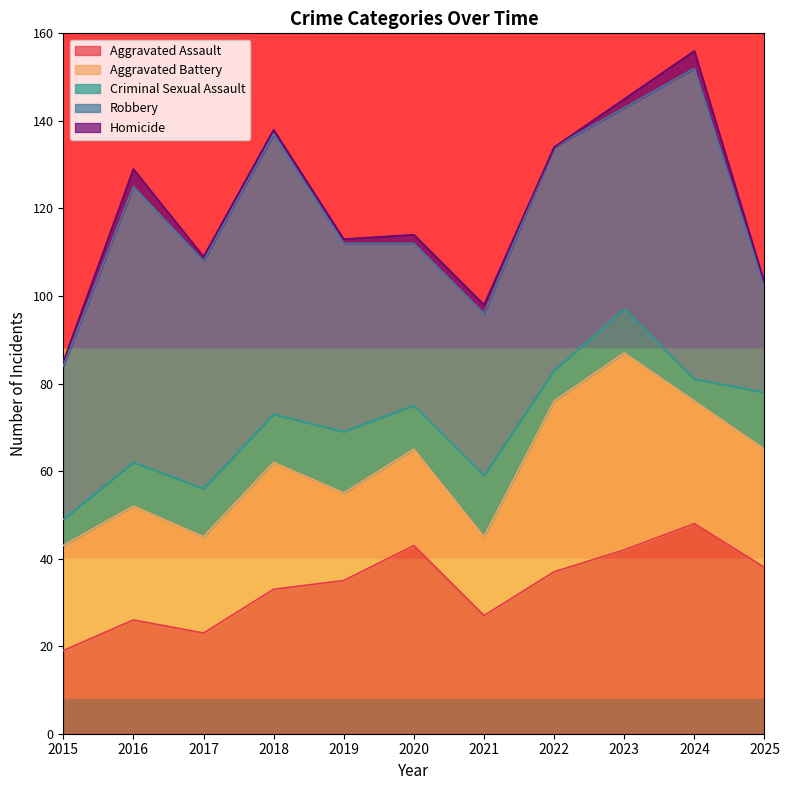

What is the lowest value of the Aggravated Assault series?

19